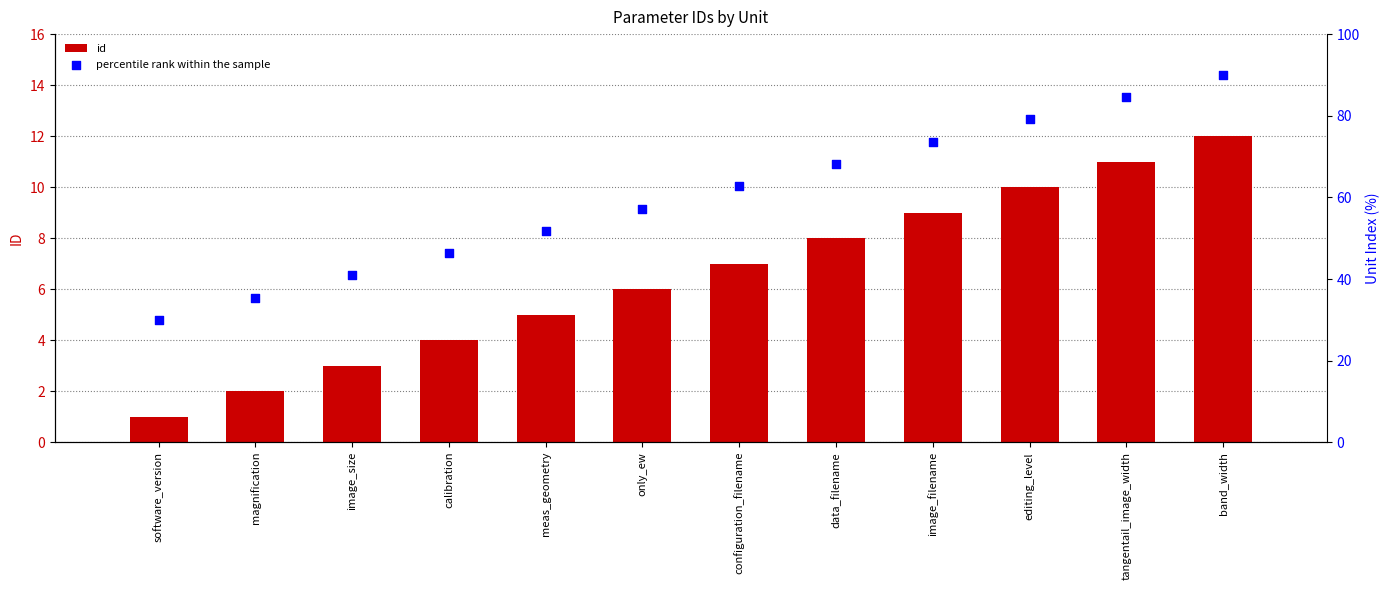

What is the total value across all series at magnification?

37.5